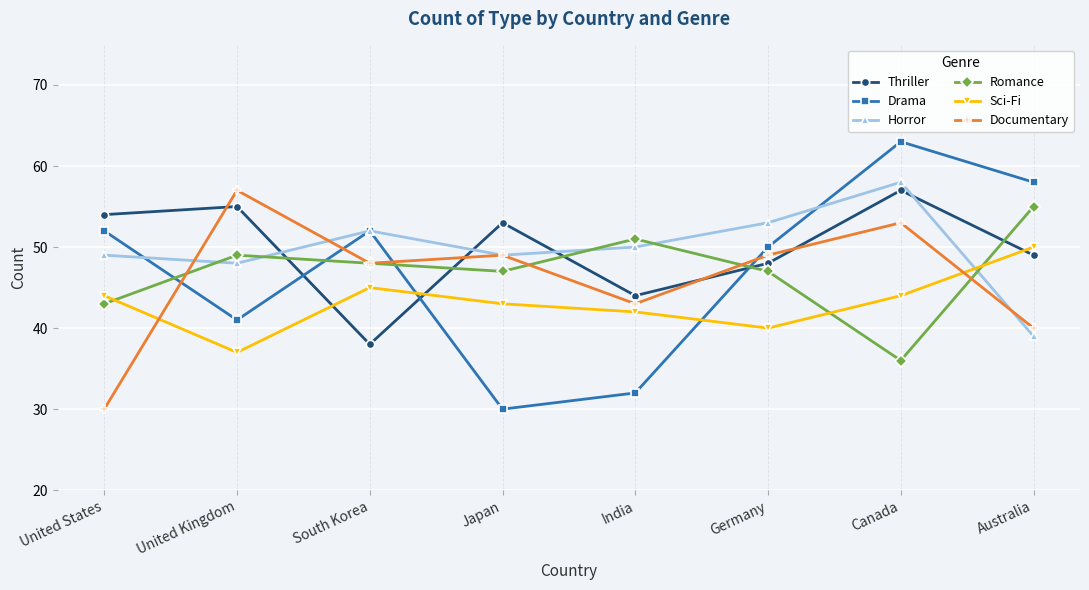

At which category is the sum across all series the highest?

Canada